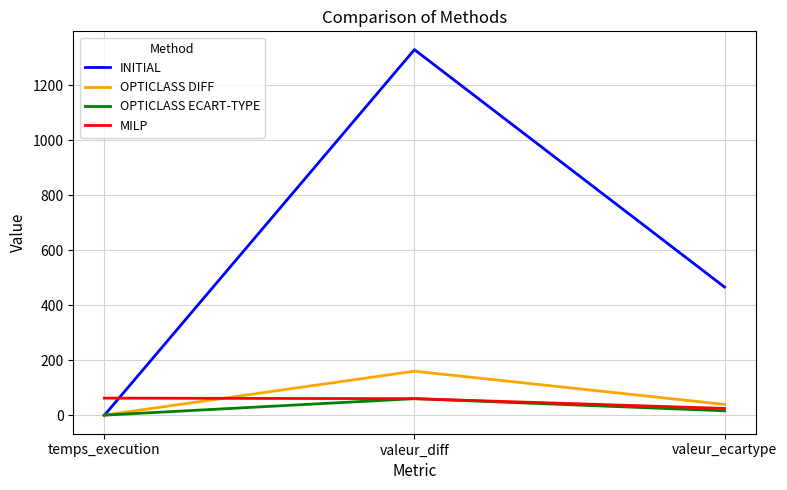

List the labels in order of INITIAL value, largest first.

valeur_diff, valeur_ecartype, temps_execution